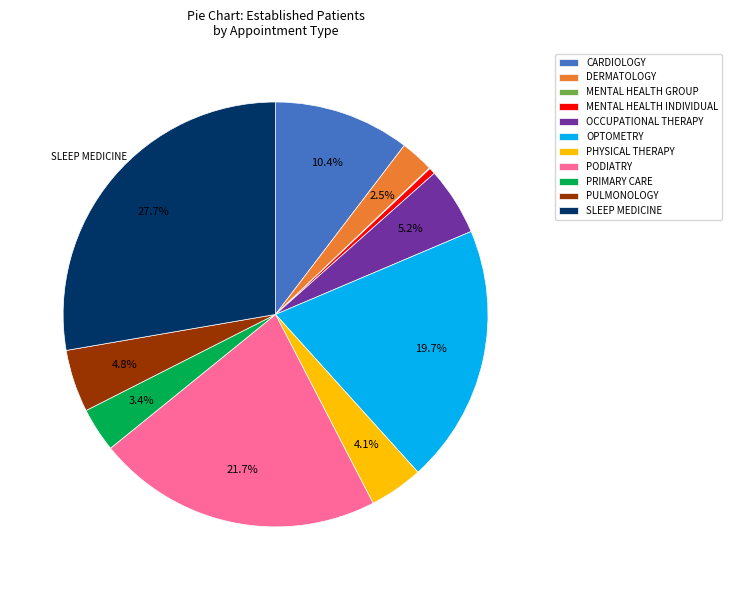

Does PHYSICAL THERAPY account for over 50% of the chart?

No